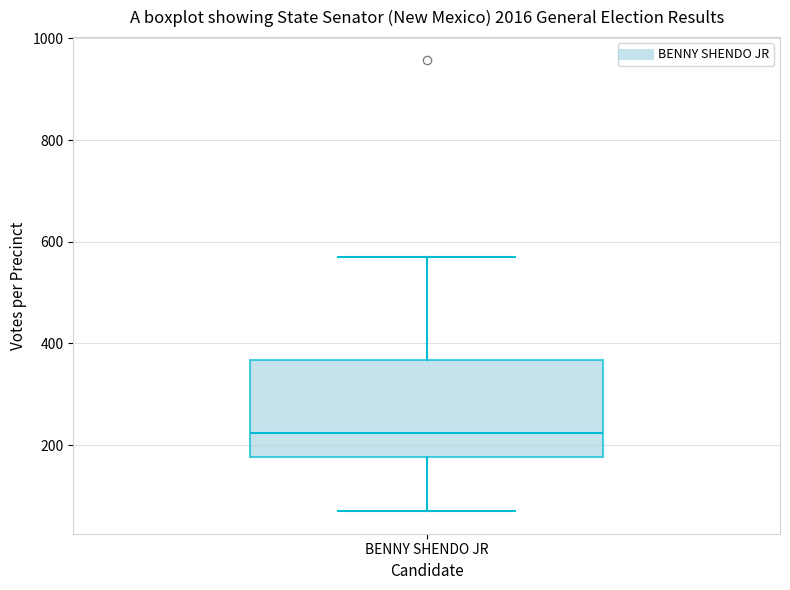

Where does the upper whisker of the box for BENNY SHENDO JR end on the y-axis? The values are not printed on the chart, so give them approximately, as read against the axis.

580